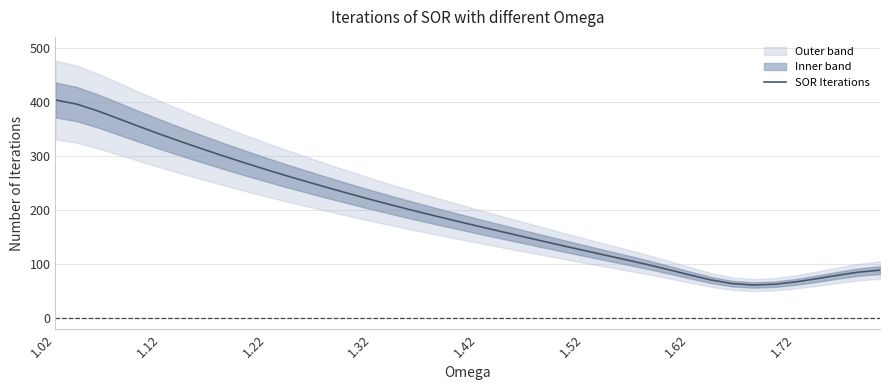

The value of SOR Iterations at 1.12 is 178.4. True or false?

False